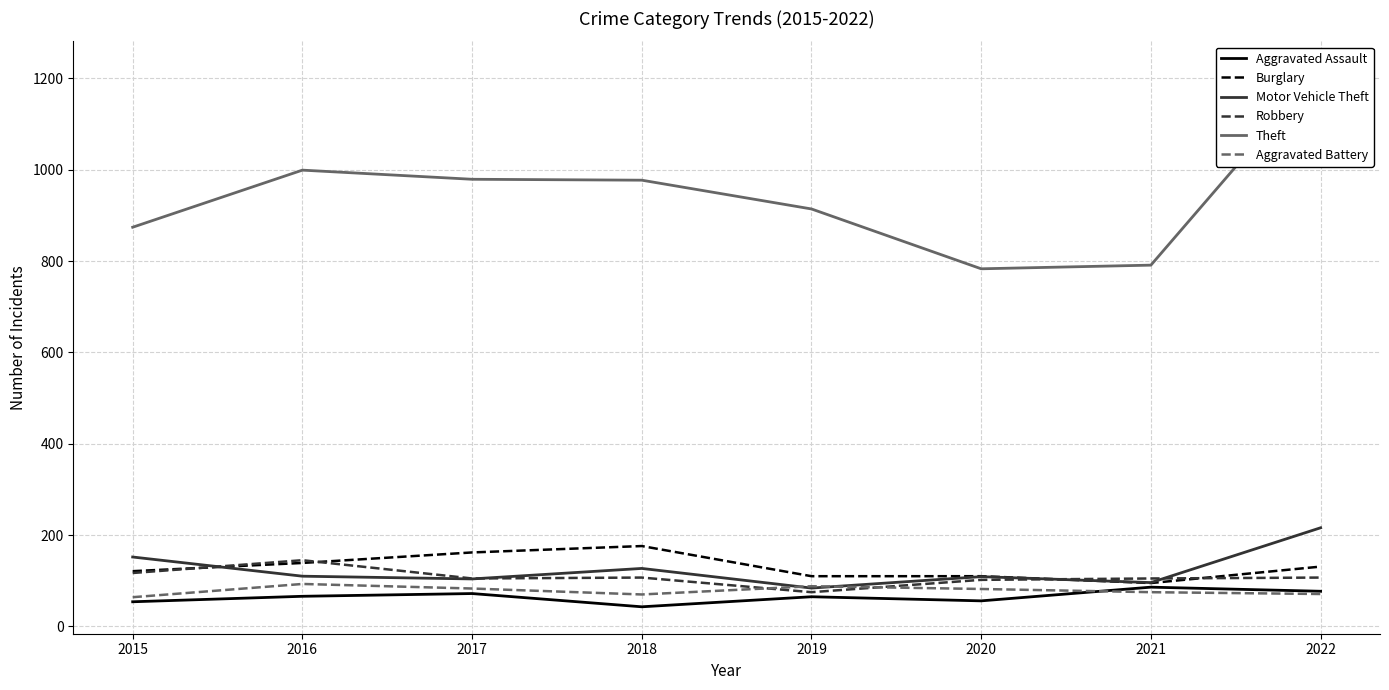

Is the value of Robbery at 2019 greater than the value of Burglary at 2019?

No